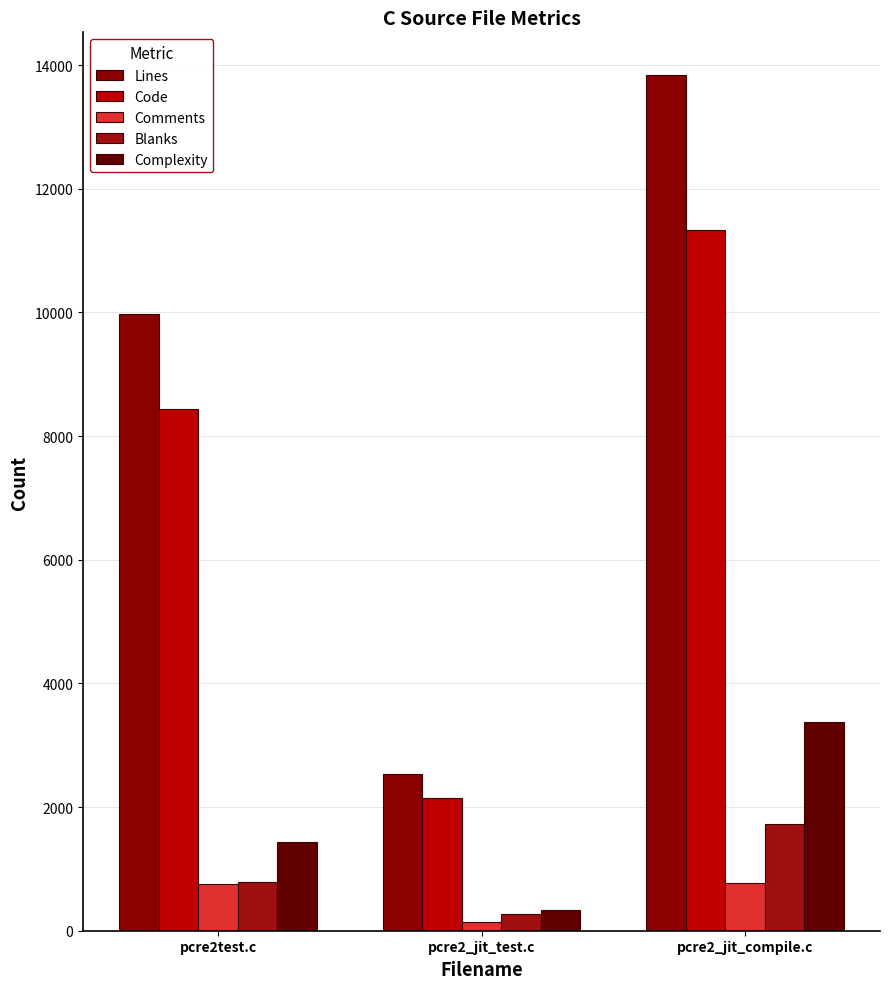

Count the number of data series in this chart.

5